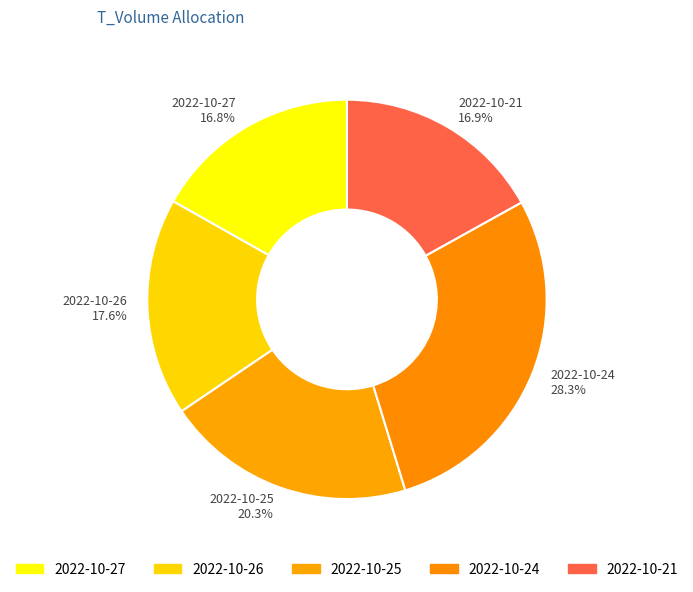

Is the sum of 2022-10-24 and 2022-10-25 greater than half?

No